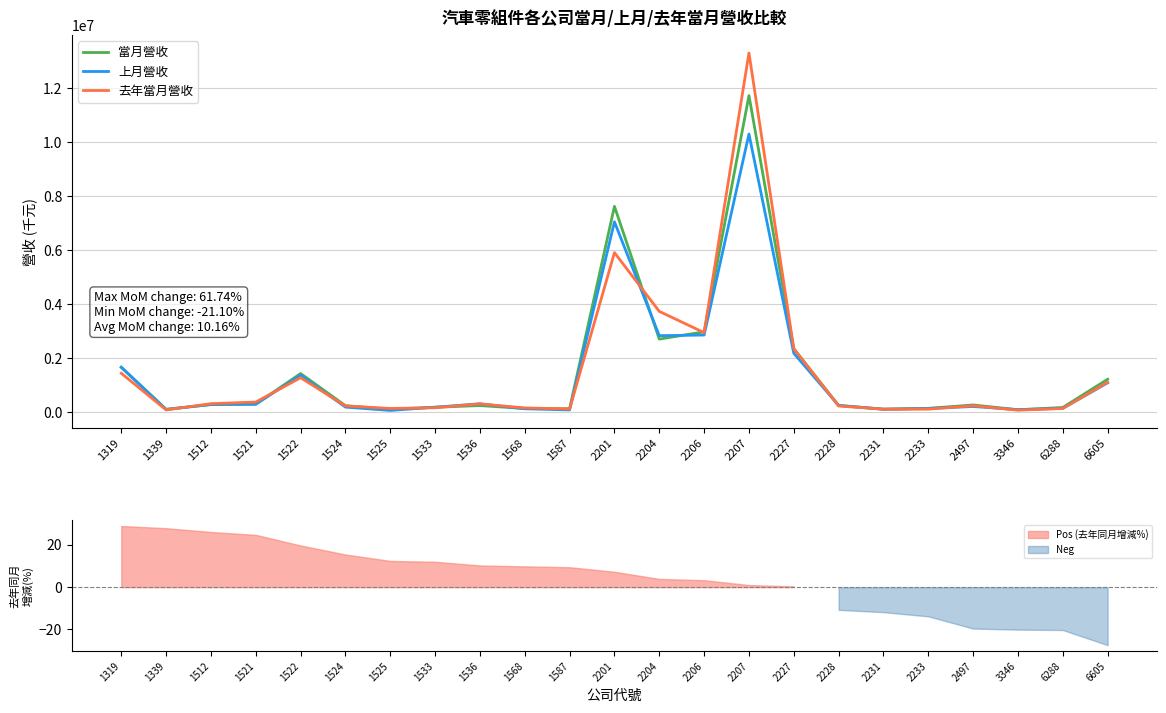

What is the total value across all series at 2497?

729633